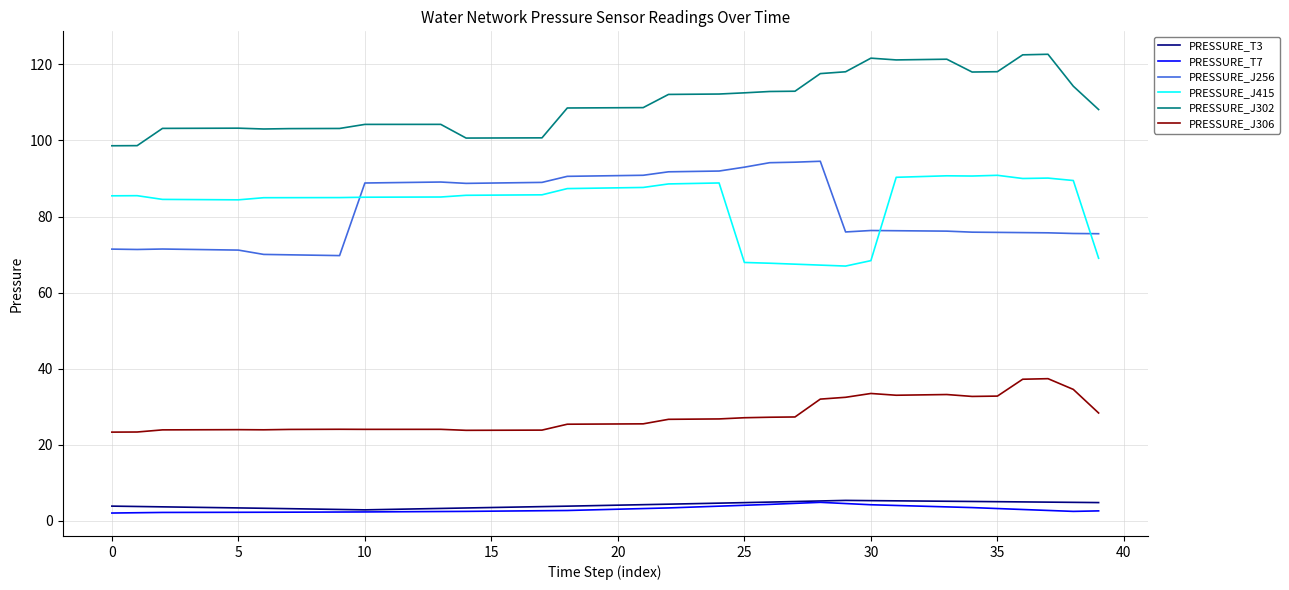

What is the maximum value shown in the chart?

122.7